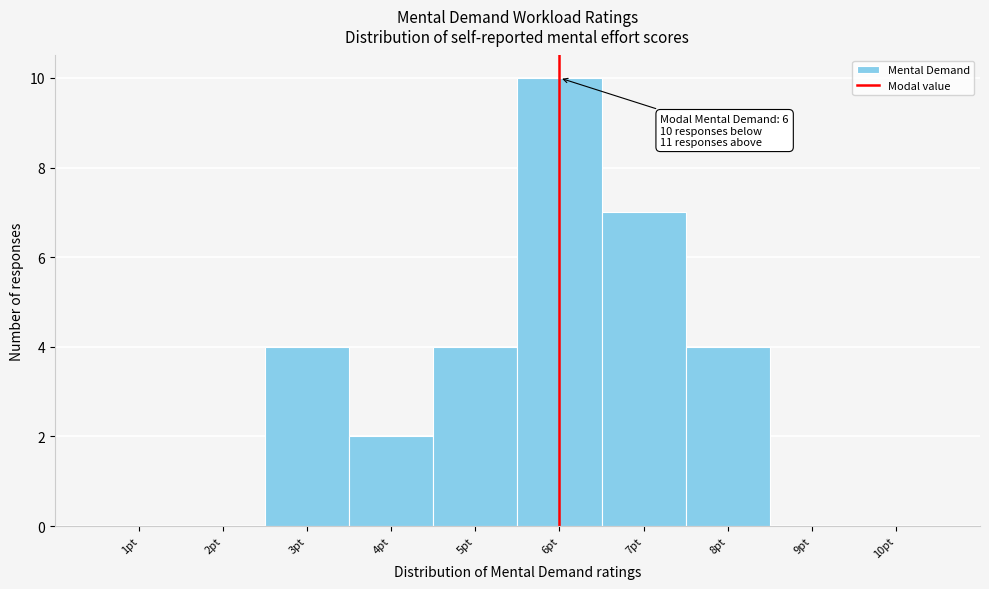

Reading left to right, transcribe all the data shown in this chart.

1pt=0	2pt=0	3pt=4	4pt=2	5pt=4	6pt=10	7pt=7	8pt=4	9pt=0	10pt=0